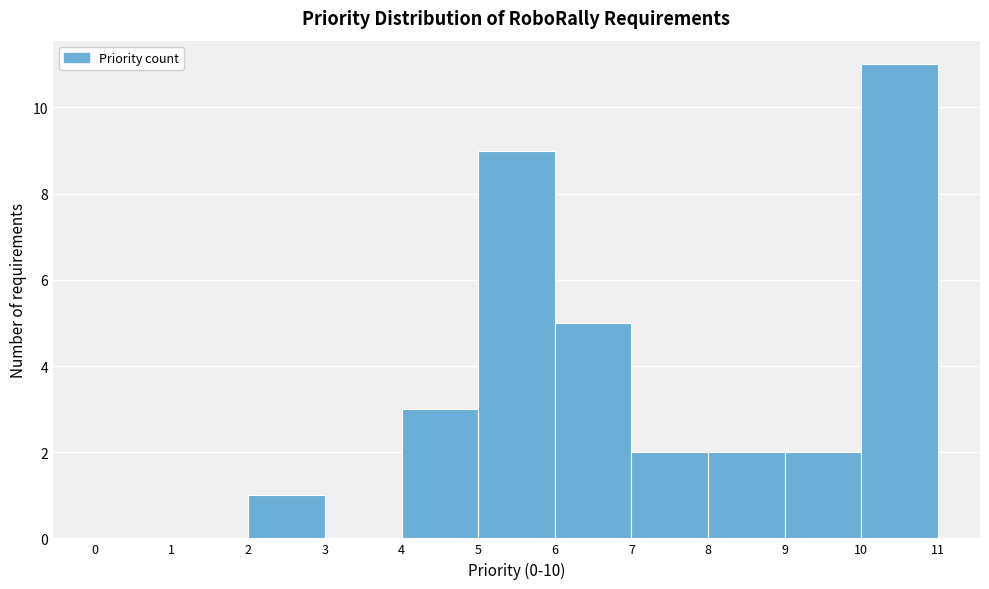

Which range on the x-axis has the tallest bar?

10 to 11